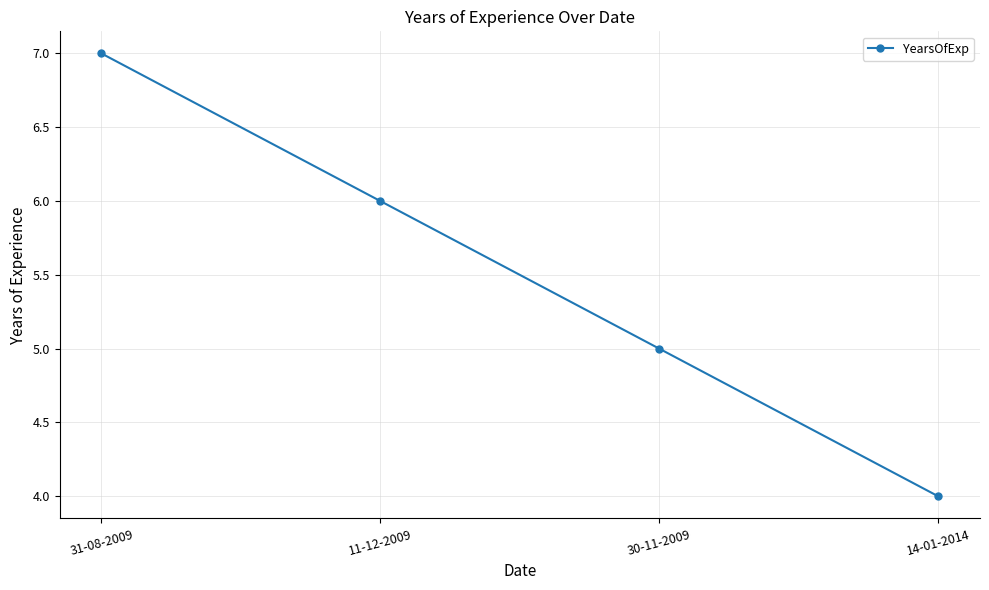

What value does the data have at 14-01-2014?

4